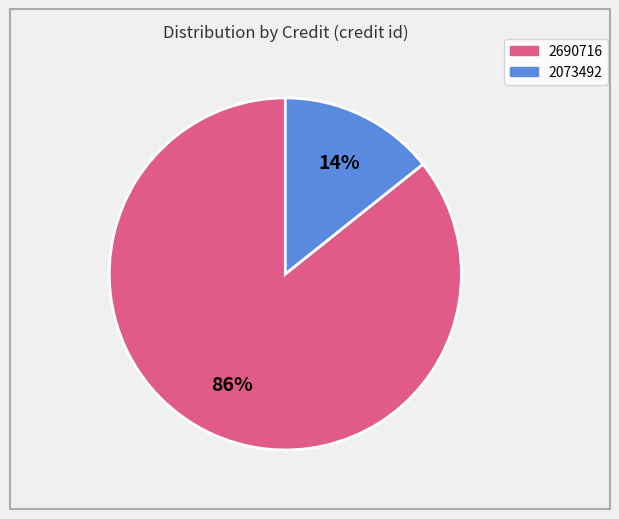

How many segments does this pie chart have?

2